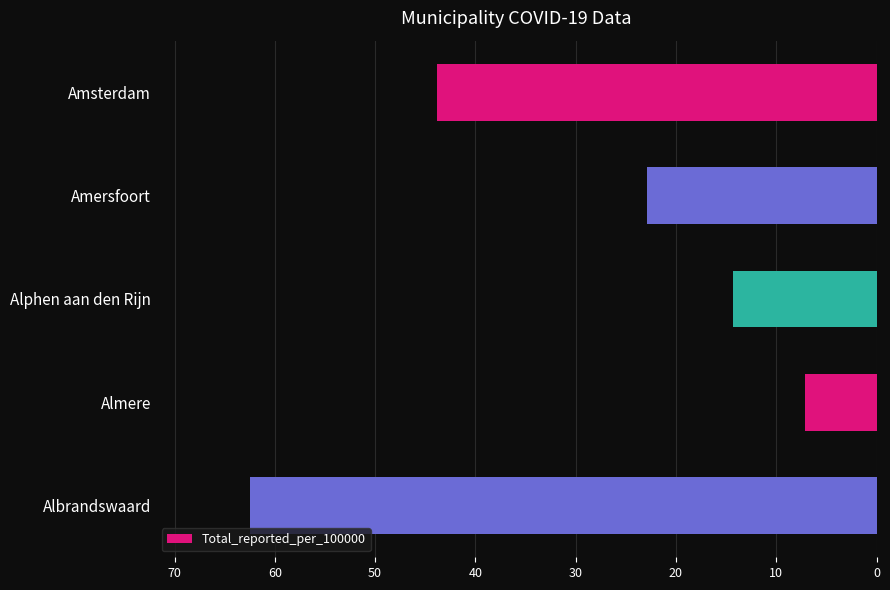

What is the greatest value displayed?

62.5